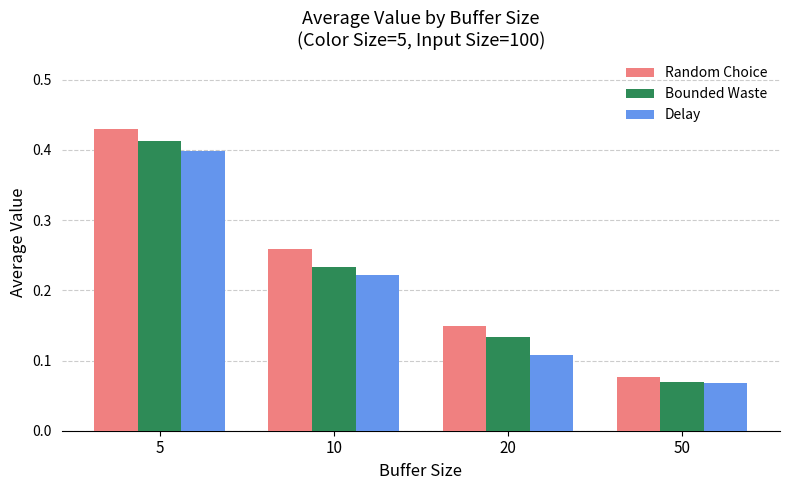

List the labels in order of Delay value, smallest first.

50, 20, 10, 5